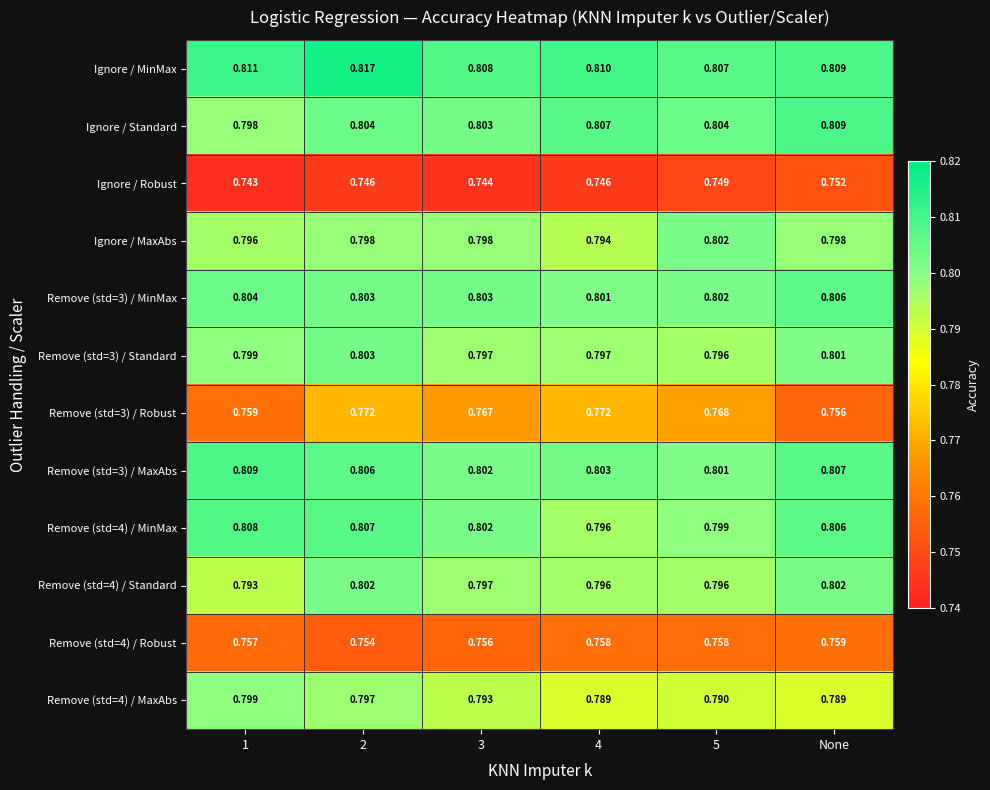

Which series has the largest total across all categories?

Ignore / MinMax